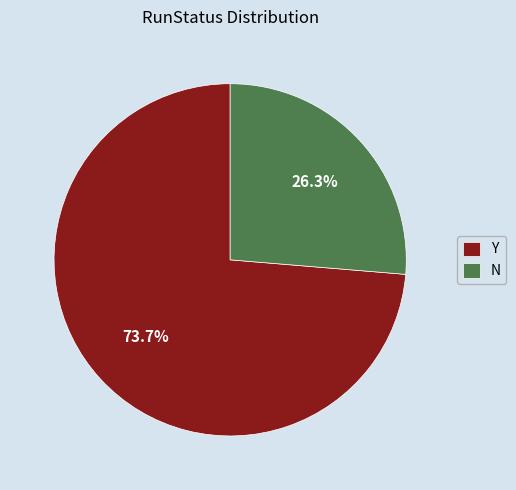

What percentage do Y and N together represent?

100.0%